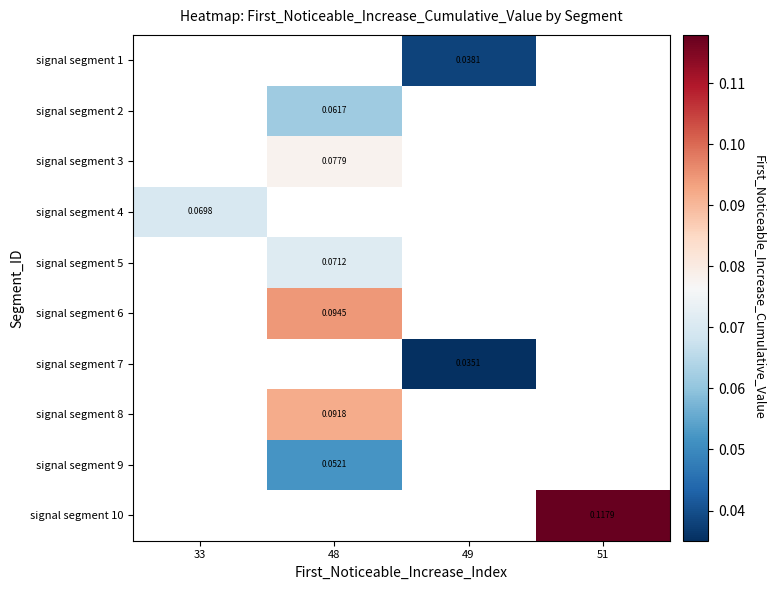

What is the greatest value displayed?

0.1